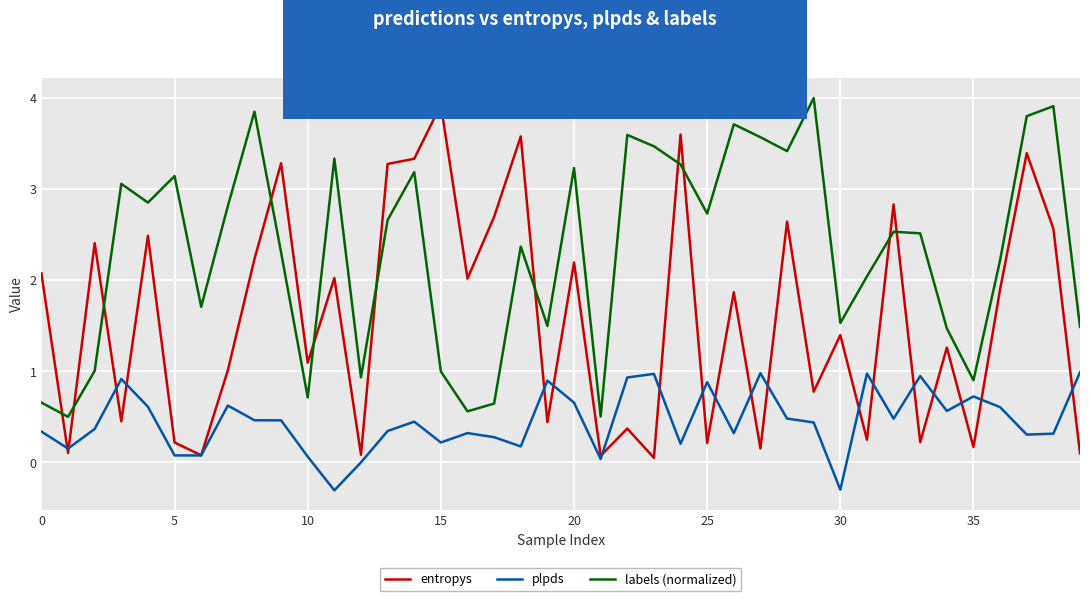

Which series has the widest spread of values?

entropys